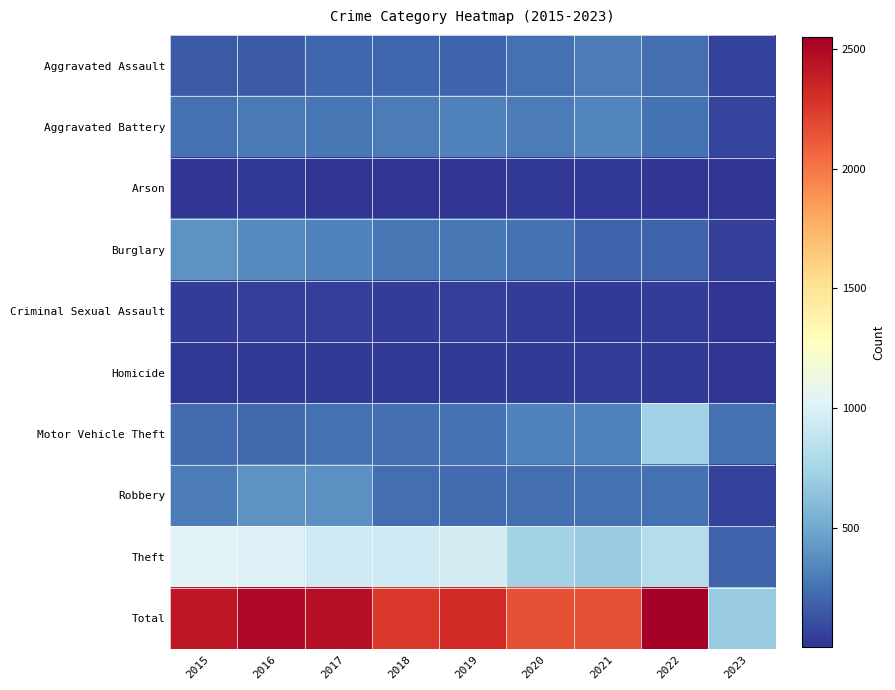

Reading left to right, transcribe all the data shown in this chart.

Aggravated Assault: 2015=160	2016=154	2017=207	2018=206	2019=197	2020=242	2021=292	2022=239	2023=56
Aggravated Battery: 2015=246	2016=288	2017=277	2018=297	2019=321	2020=294	2021=336	2022=261	2023=69
Arson: 2015=11	2016=13	2017=9	2018=9	2019=8	2020=20	2021=14	2022=5	2023=3
Burglary: 2015=393	2016=352	2017=327	2018=273	2019=281	2020=245	2021=185	2022=201	2023=43
Criminal Sexual Assault: 2015=34	2016=43	2017=47	2018=40	2019=51	2020=36	2021=32	2022=40	2023=6
Homicide: 2015=17	2016=29	2017=24	2018=15	2019=27	2020=24	2021=37	2022=23	2023=7
Motor Vehicle Theft: 2015=228	2016=218	2017=243	2018=232	2019=260	2020=328	2021=329	2022=722	2023=243
Robbery: 2015=297	2016=394	2017=381	2018=237	2019=224	2020=233	2021=244	2022=245	2023=61
Theft: 2015=1027	2016=1009	2017=941	2018=941	2019=959	2020=736	2021=691	2022=812	2023=194
Total: 2015=2413	2016=2500	2017=2456	2018=2250	2019=2328	2020=2158	2021=2160	2022=2548	2023=682